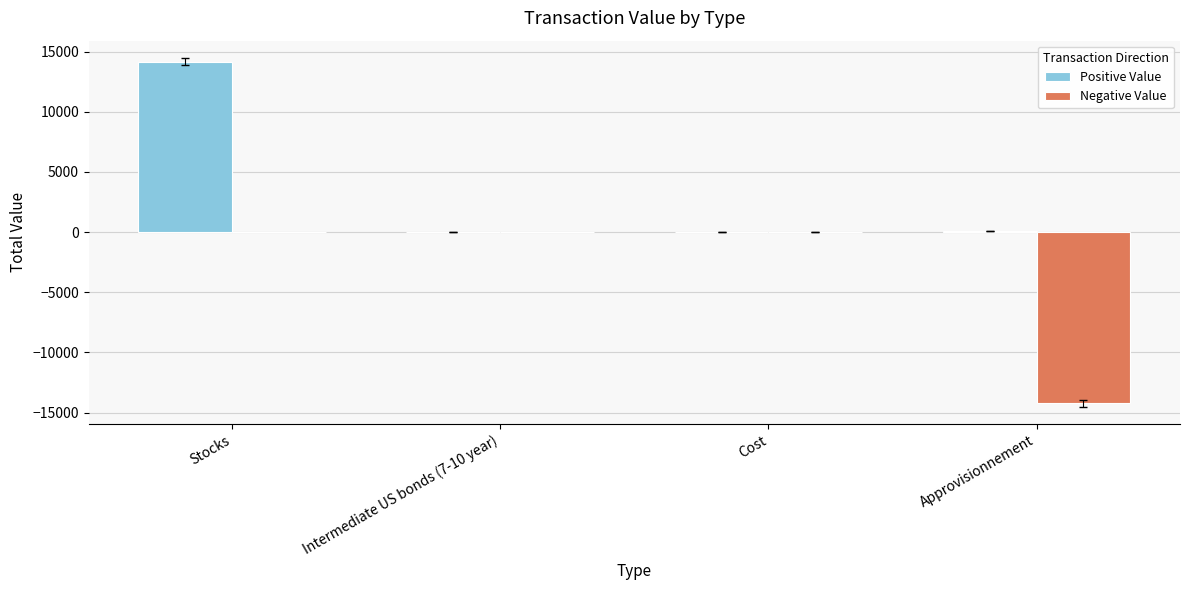

What value does the Positive Value series have at Stocks?

14180.4